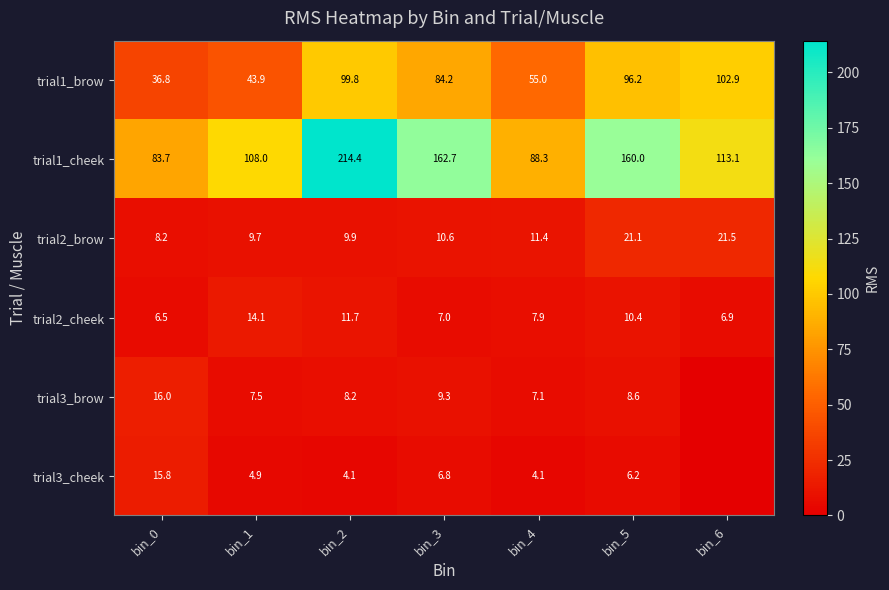

The trial2_brow series shows 3.3 at bin_2. True or false?

False